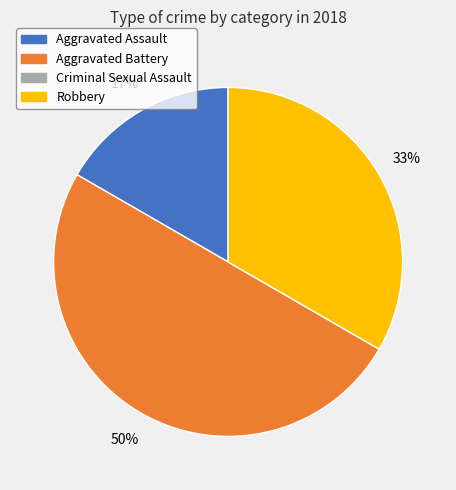

What percentage is the Aggravated Battery slice, to the nearest percent?

50%